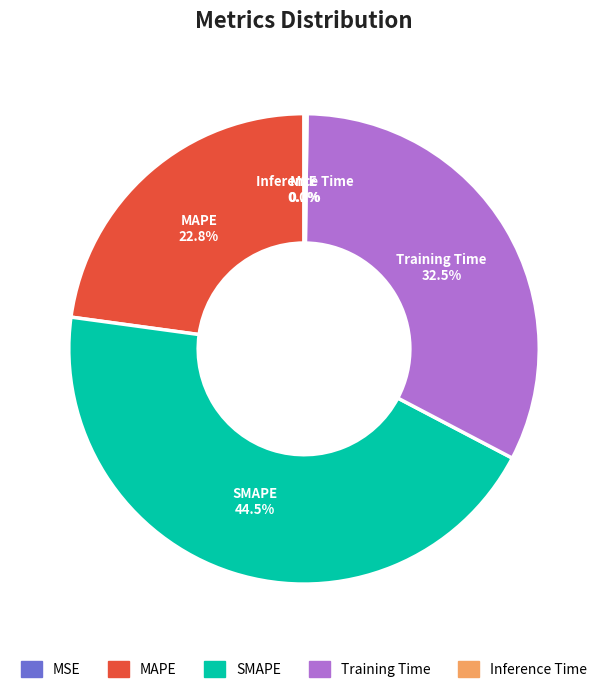

Between SMAPE and MAPE, which is larger?

SMAPE